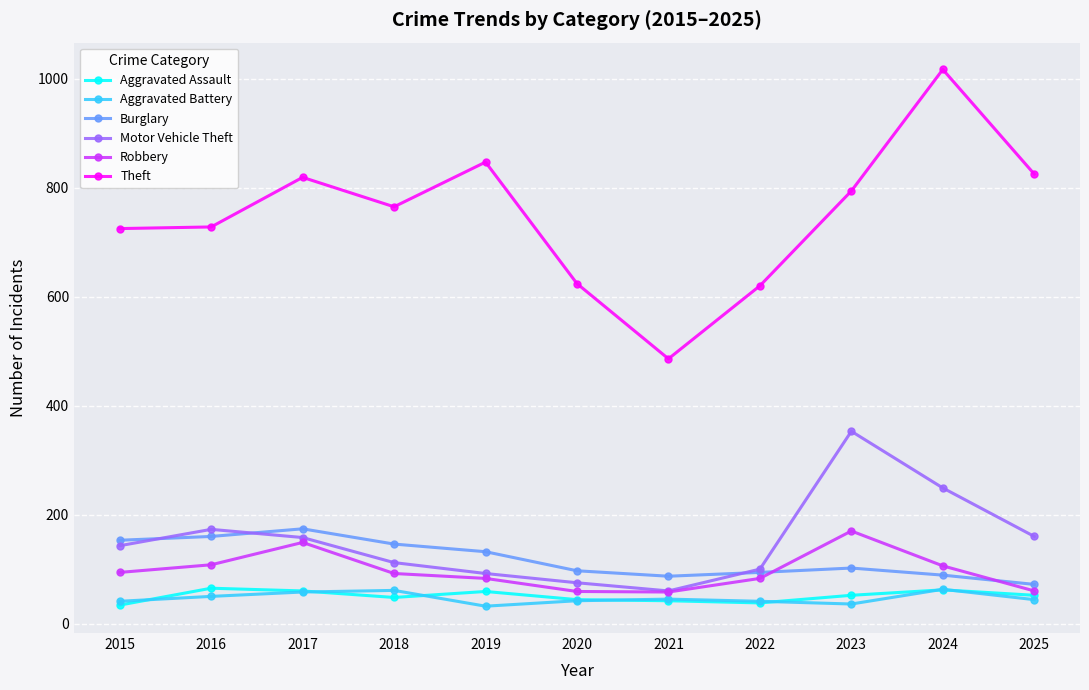

At which category is the sum across all series the highest?

2024